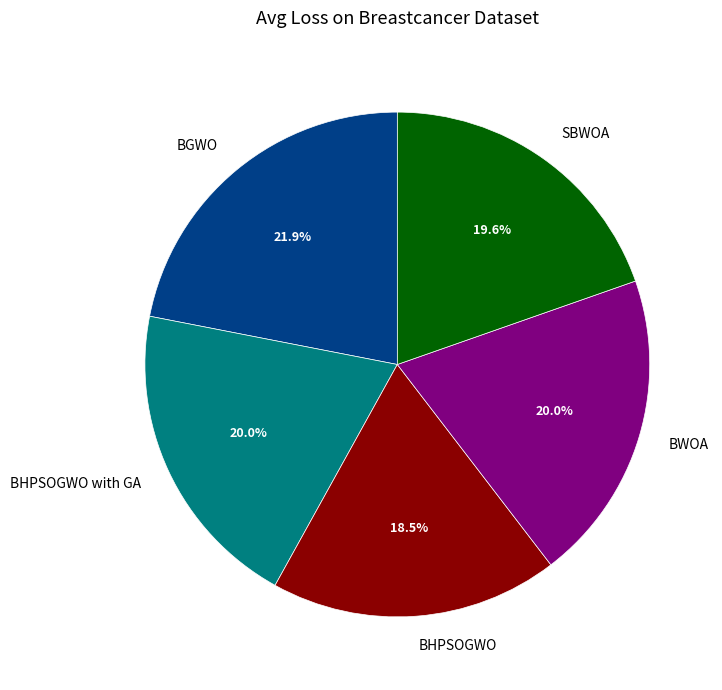

Between BHPSOGWO and BWOA, which is larger?

BWOA